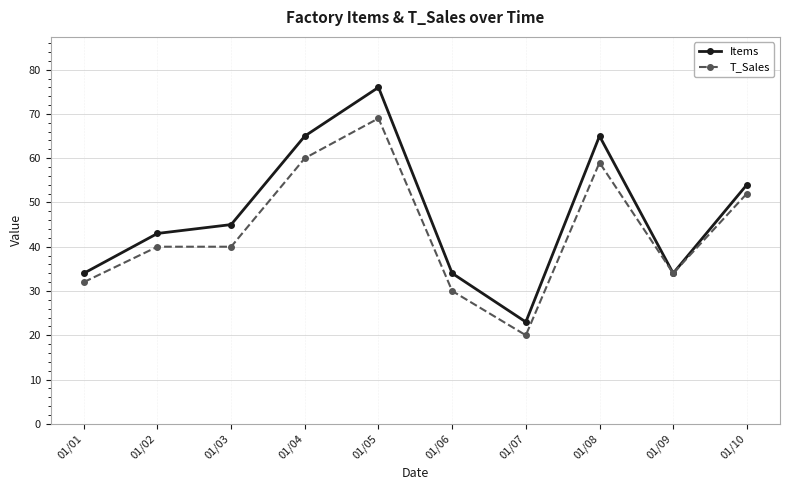

What is the value of the T_Sales point at the 7th from the left?

20